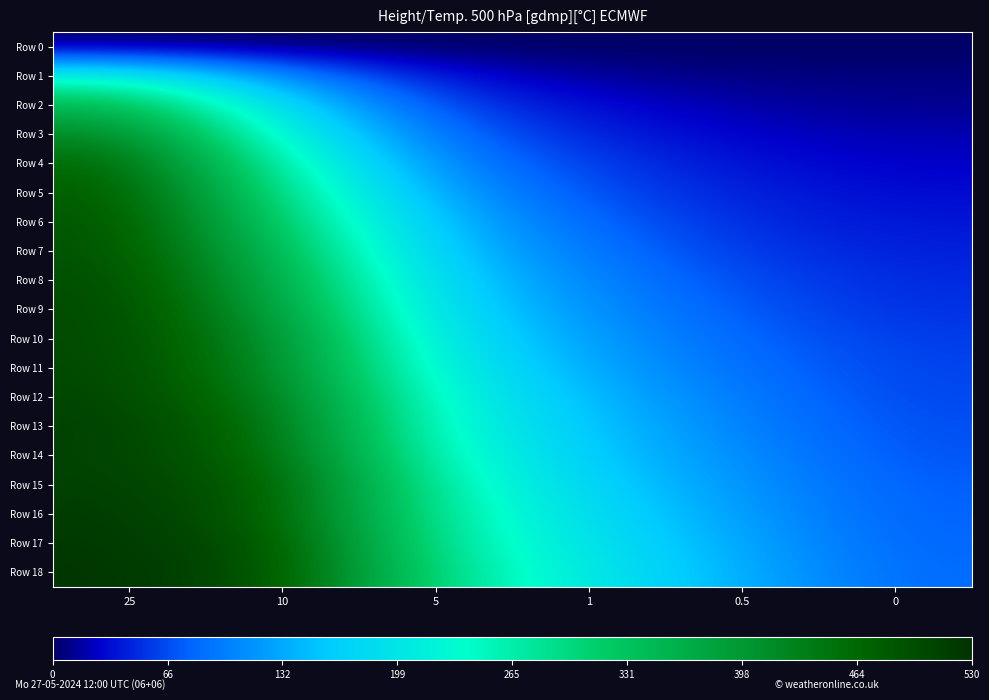

Between 0.5 and 25, which is larger?

0.5